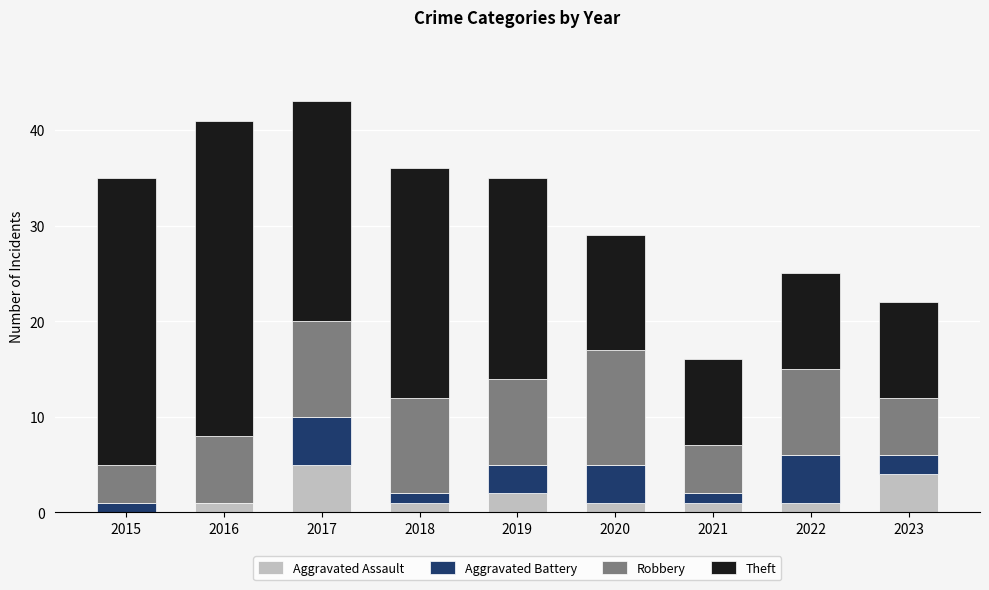

What is the total value across all series at 2021?

16